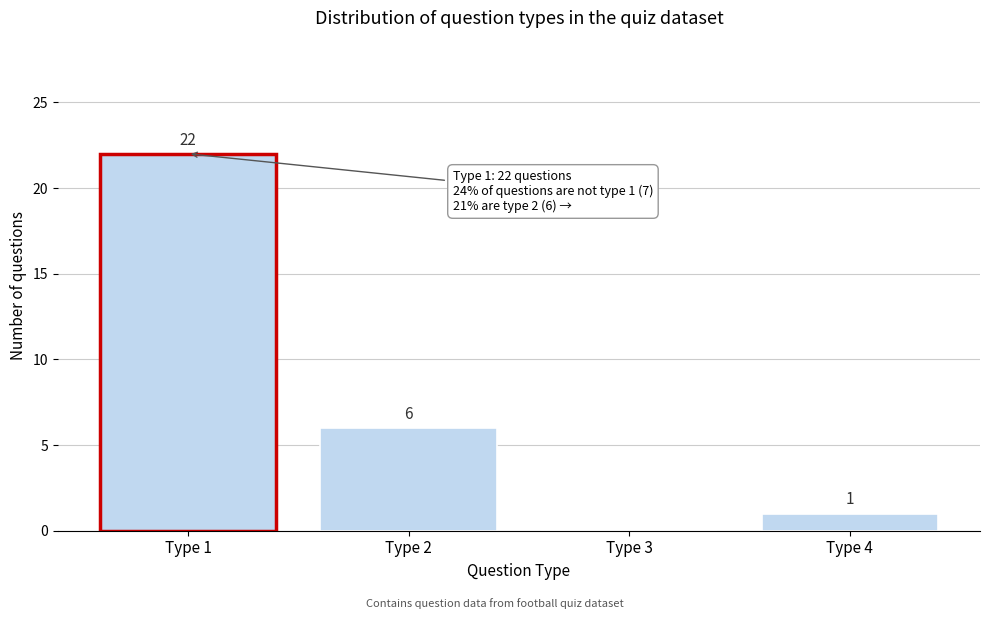

Reading left to right, transcribe all the data shown in this chart.

Type 1=22	Type 2=6	Type 3=0	Type 4=1